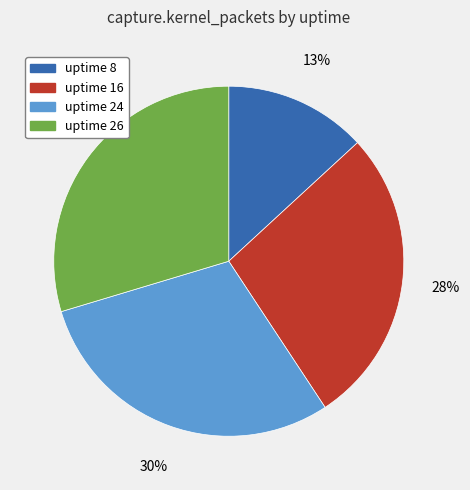

How many slices are in this pie chart?

4